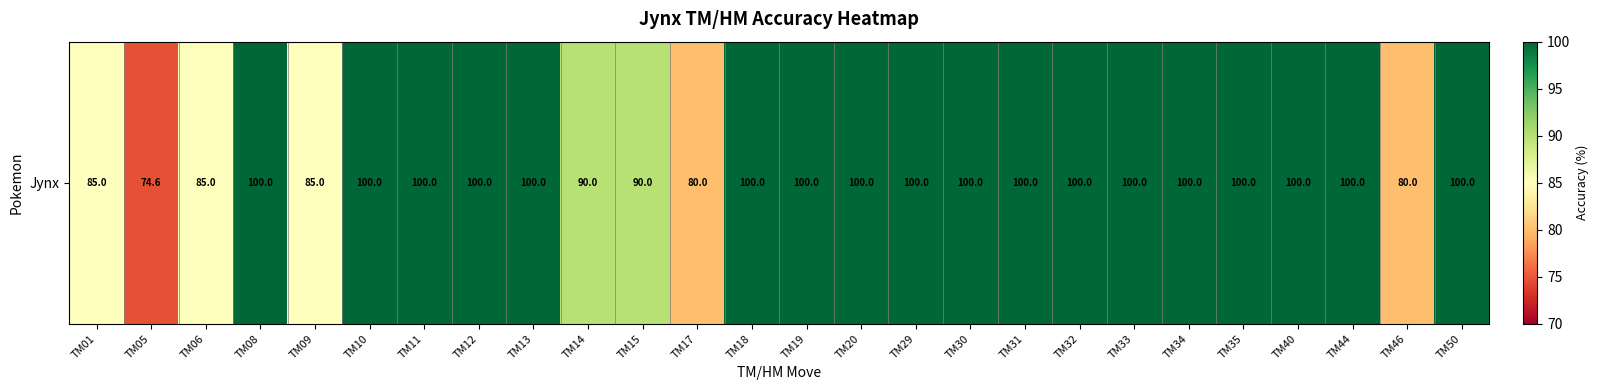

Reading left to right, transcribe all the data shown in this chart.

TM01=85.0	TM05=74.6	TM06=85.0	TM08=100.0	TM09=85.0	TM10=100.0	TM11=100.0	TM12=100.0	TM13=100.0	TM14=90.0	TM15=90.0	TM17=80.0	TM18=100.0	TM19=100.0	TM20=100.0	TM29=100.0	TM30=100.0	TM31=100.0	TM32=100.0	TM33=100.0	TM34=100.0	TM35=100.0	TM40=100.0	TM44=100.0	TM46=80.0	TM50=100.0